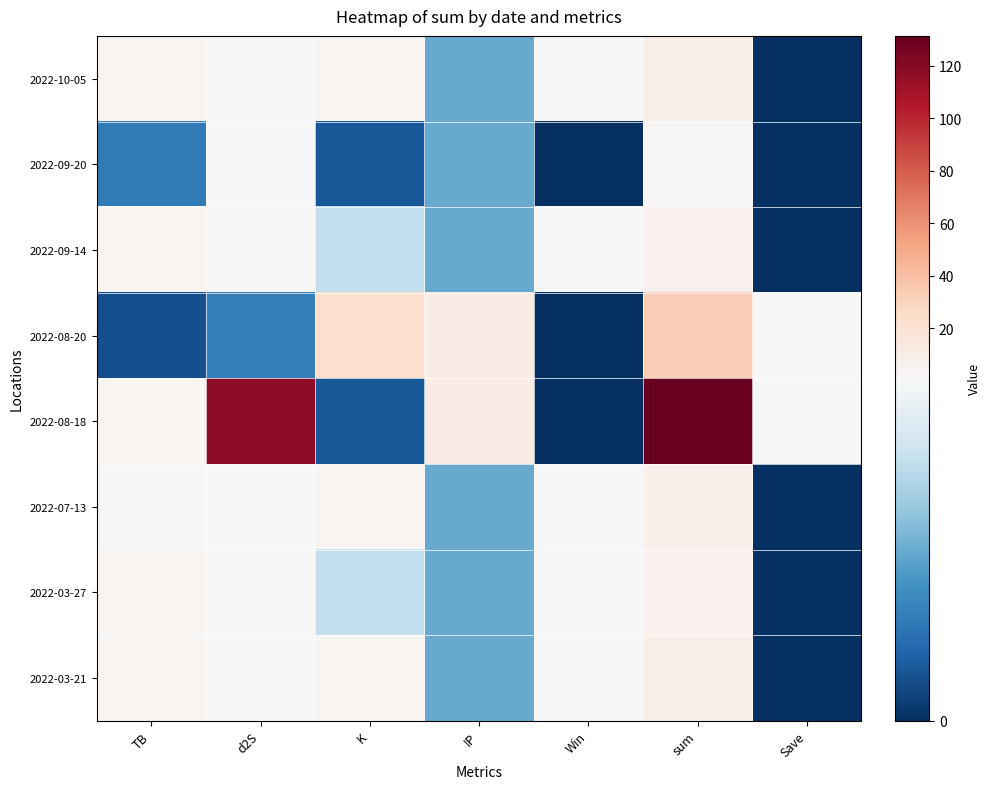

Rank the series at sum from highest to lowest value.

2022-08-18, 2022-08-20, 2022-10-05, 2022-03-21, 2022-07-13, 2022-09-14, 2022-03-27, 2022-09-20